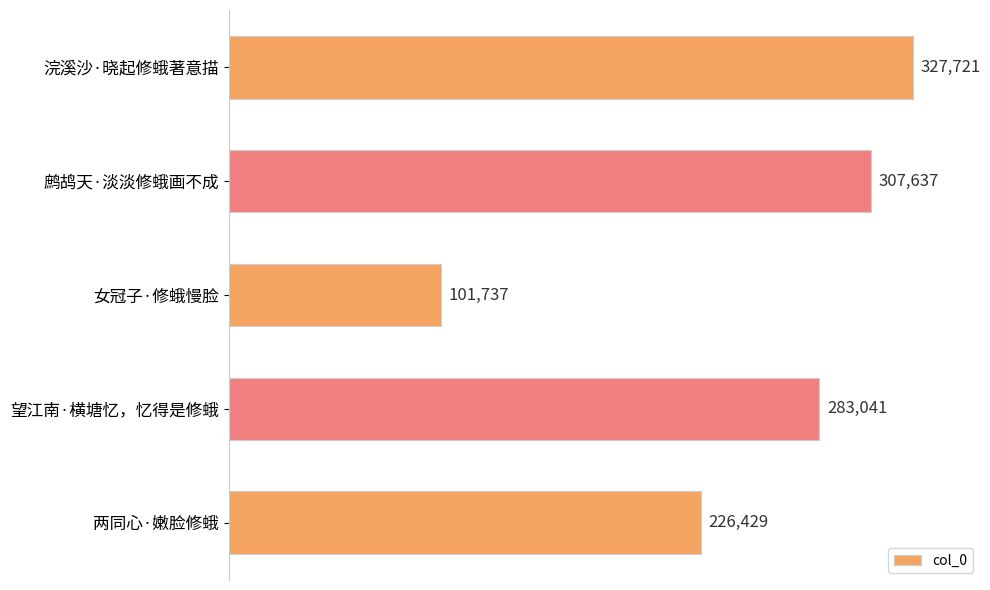

Where is the data nearest to the value 214729?

两同心·嫩脸修蛾